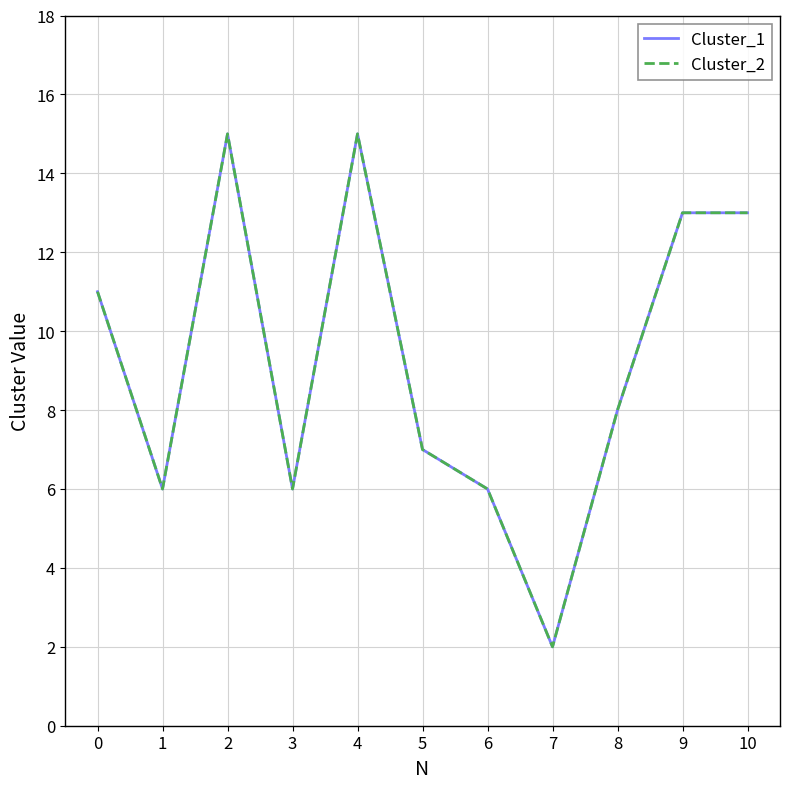

Rank the categories by Cluster_1 value from lowest to highest.

7, 1, 3, 6, 5, 8, 0, 9, 10, 2, 4